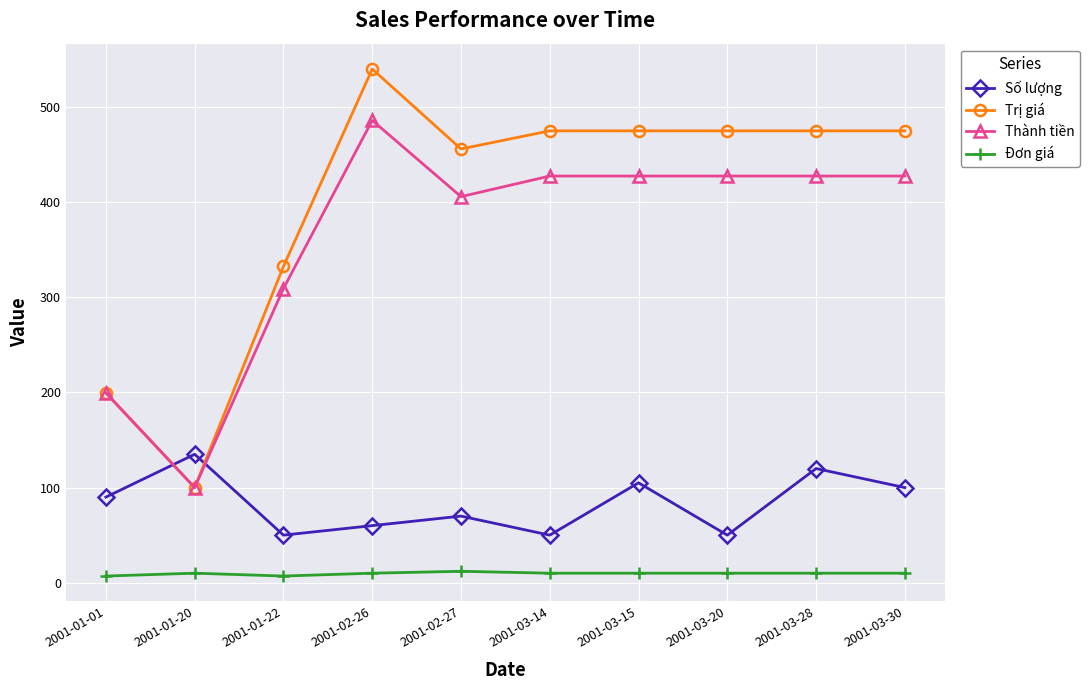

The Thành tiền series shows 105.2 at 2001-03-20. True or false?

False